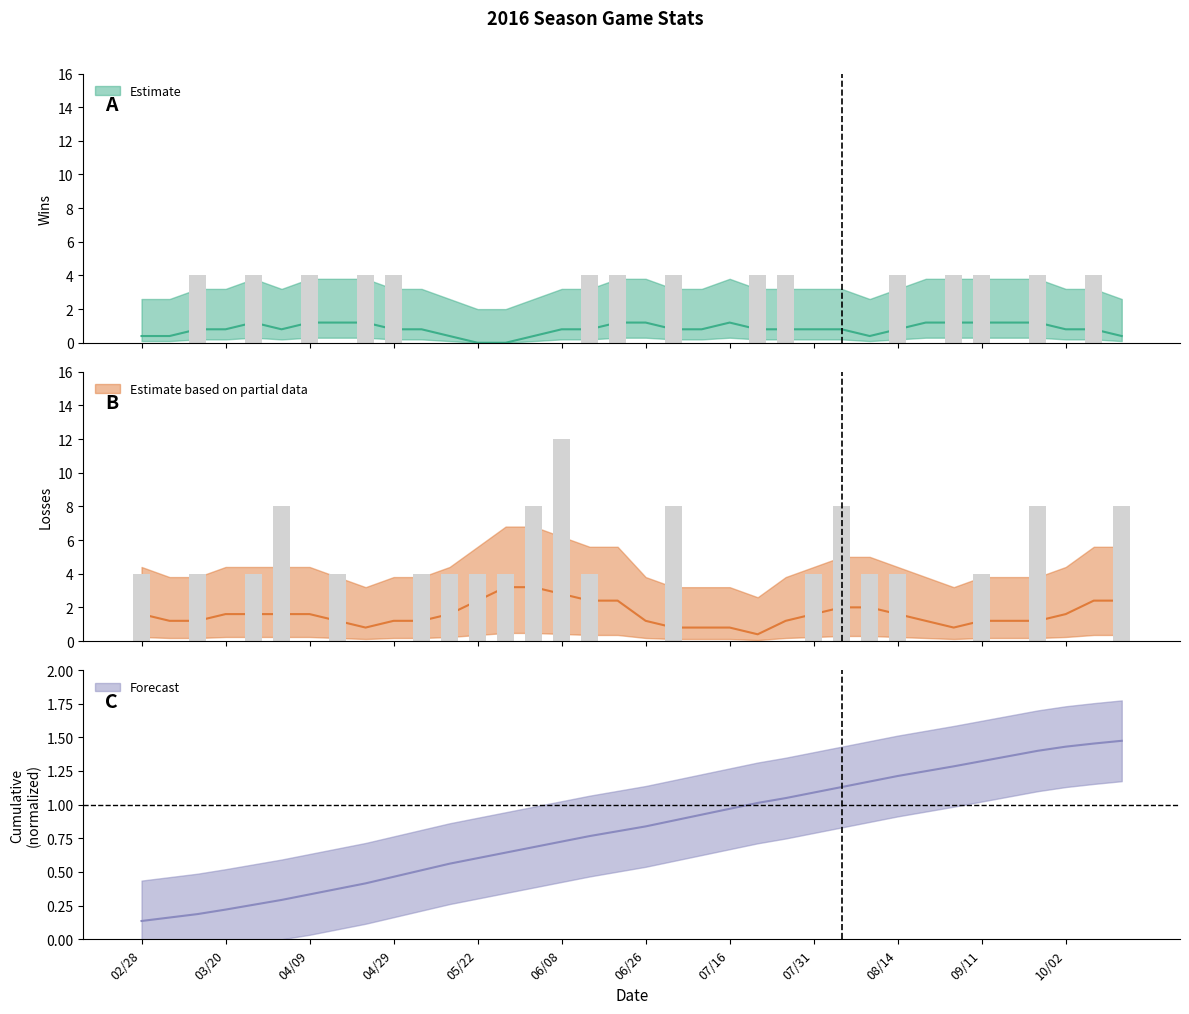

Rank the series by their average value, from lowest to highest.

Cumulative, Wins (HorA=H), Losses